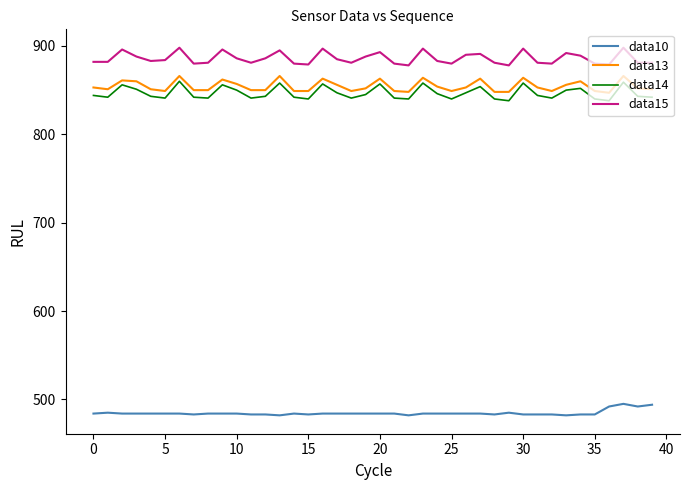

True or false: data13 and data15 cross at least once.

False